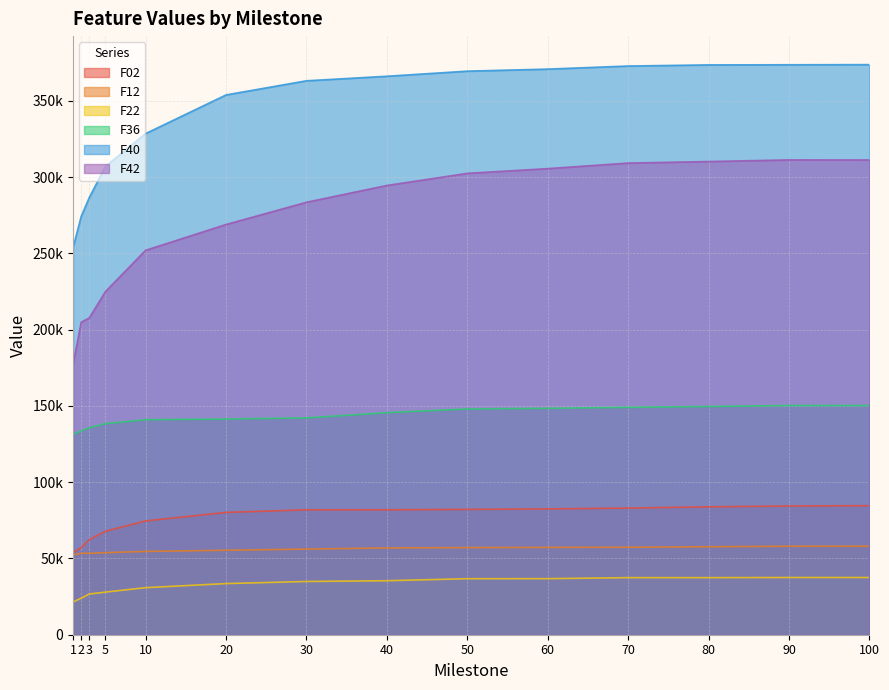

What is the total value across all series at 70?

1008999.4